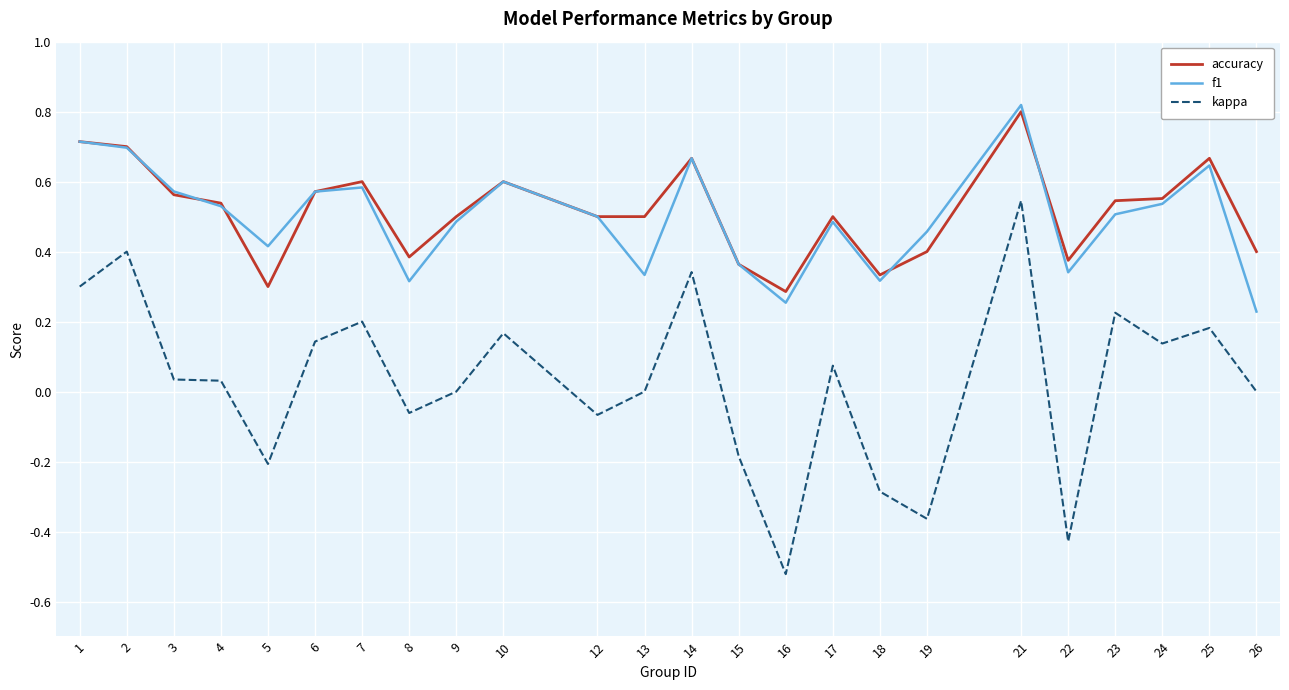

Which series has the largest range (max minus min)?

kappa